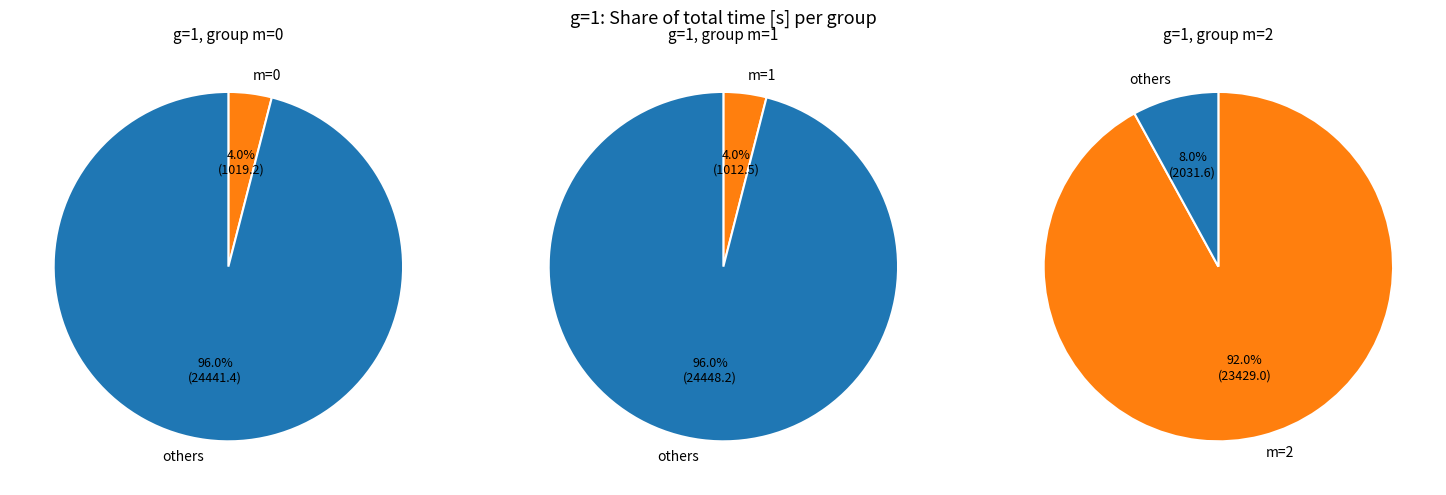

The 9 slice represents 1% of the pie. True or false?

False